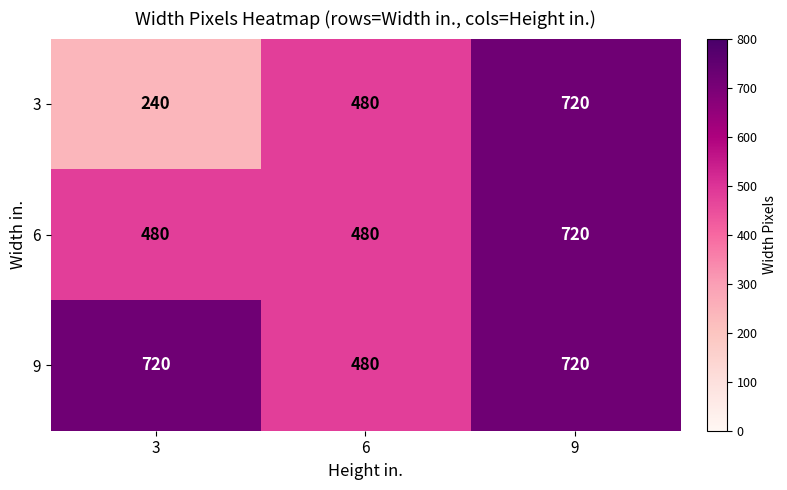

What is the greatest value displayed?

720